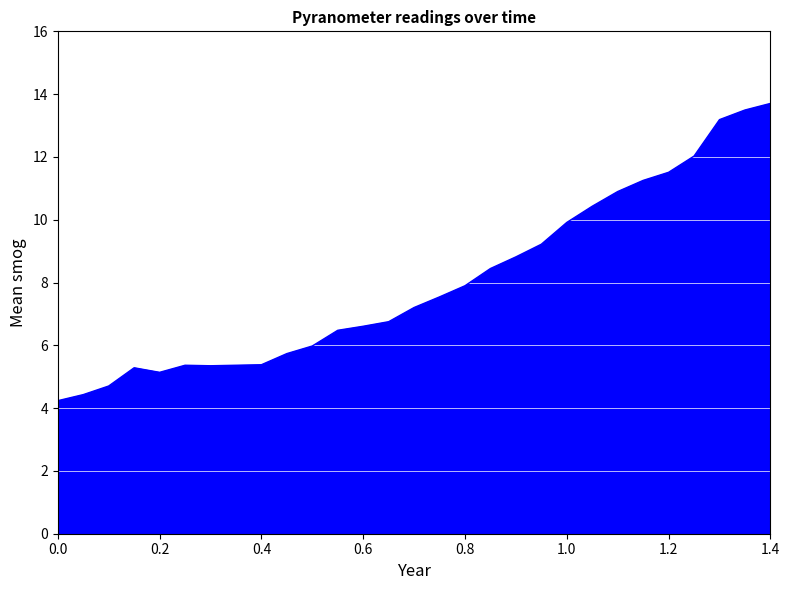

What is the maximum value shown in the chart?

13.7